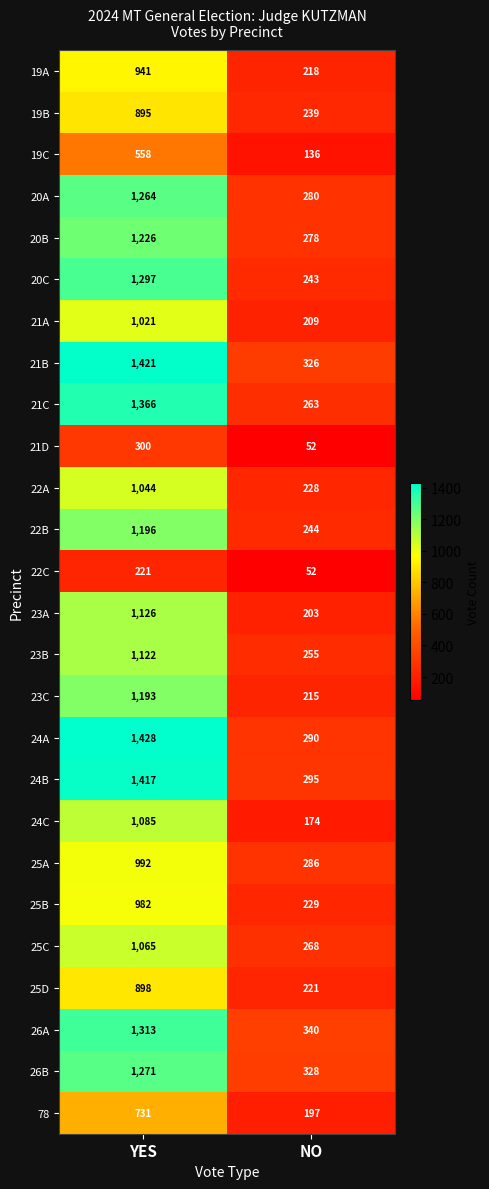

Which series has the largest total across all categories?

21B